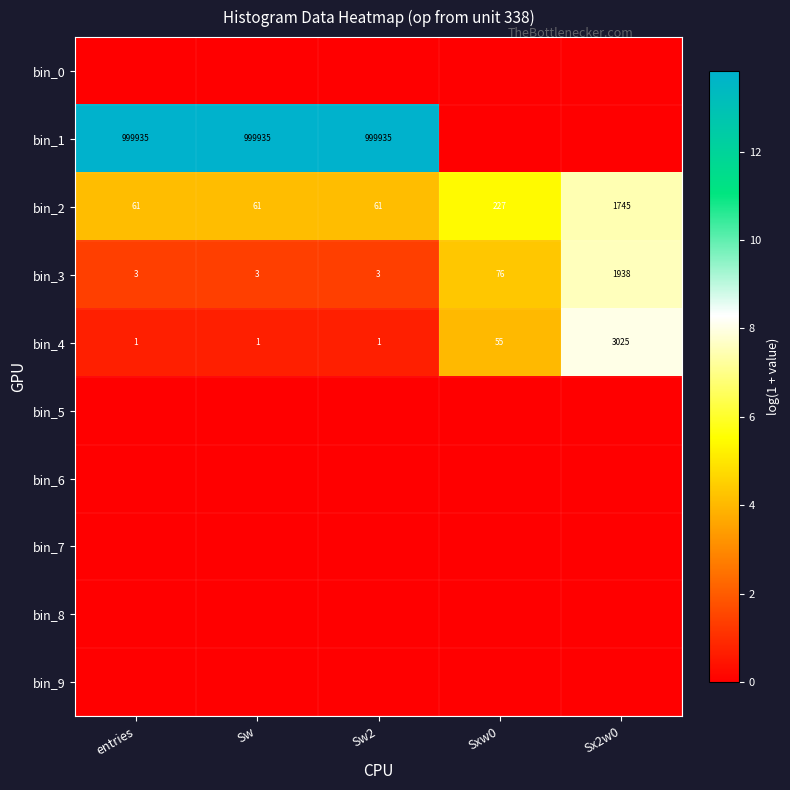

What is the difference between the bin_4 values at Sx2w0 and entries?

3024